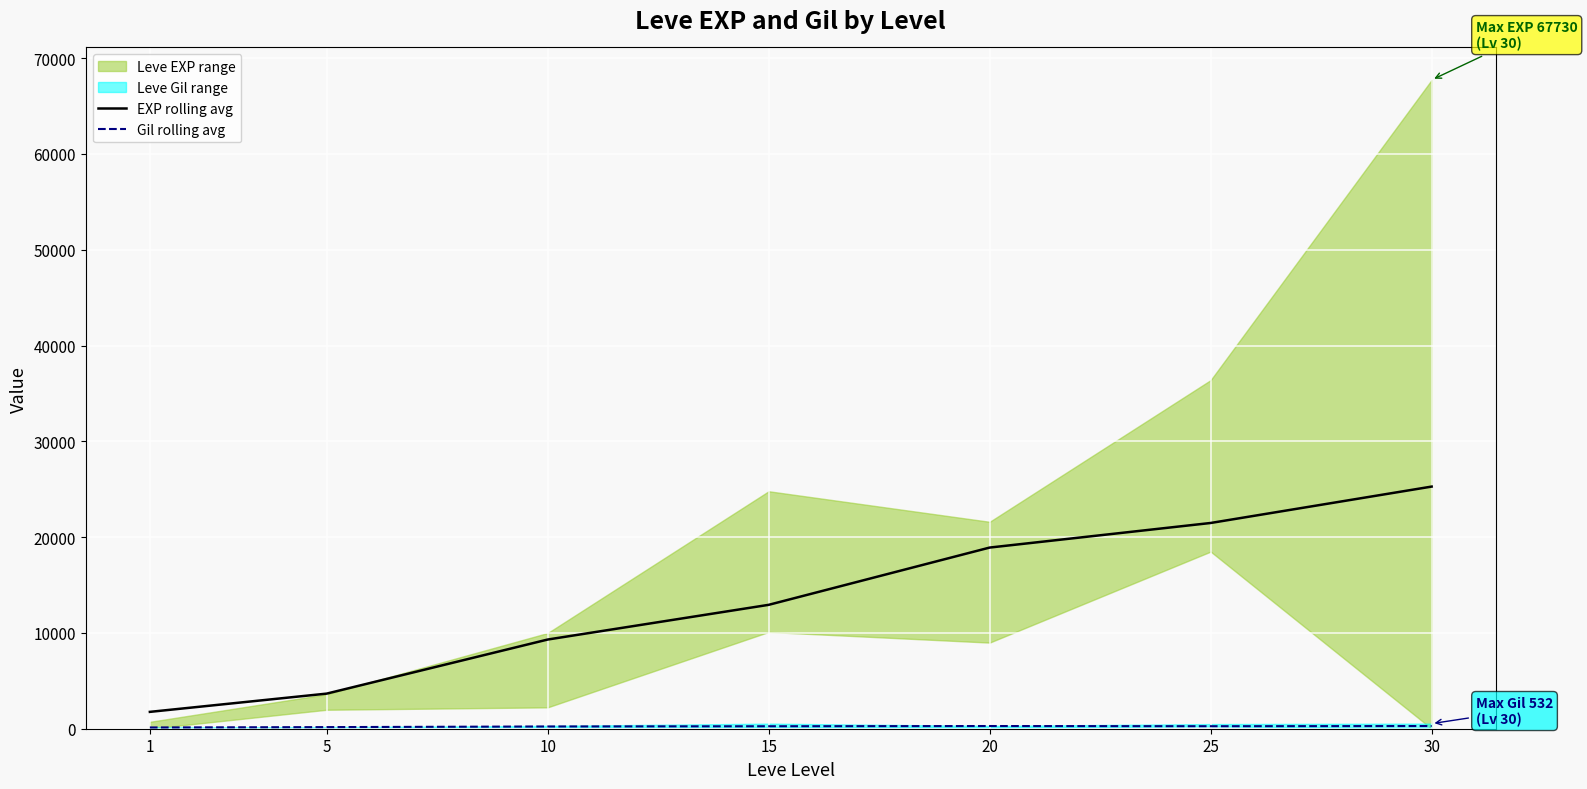

True or false: EXP rolling avg and Gil rolling avg cross at least once.

False